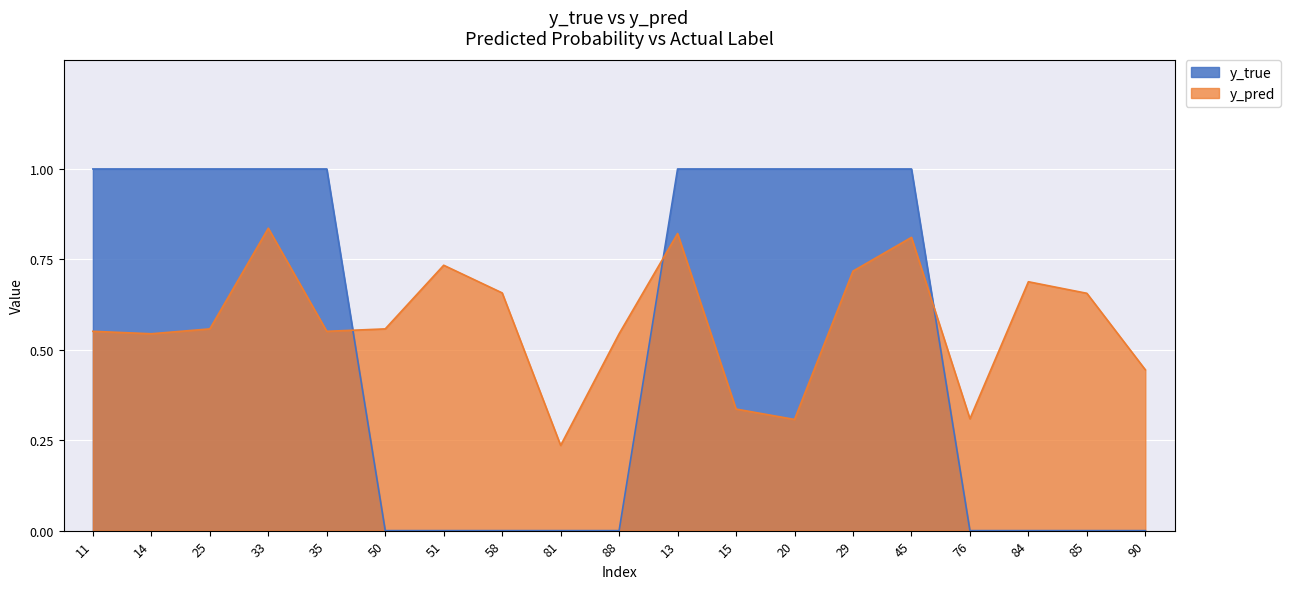

What is the average value of the y_pred series?

0.6